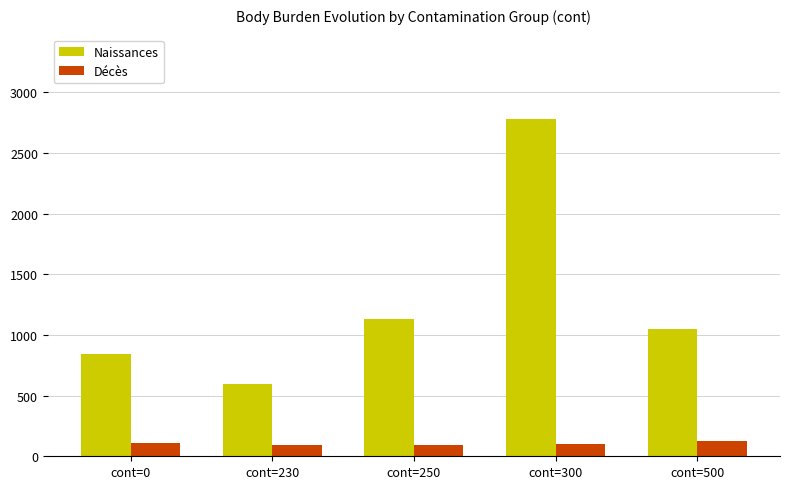

What is the spread (max minus min) of values at cont=0?

729